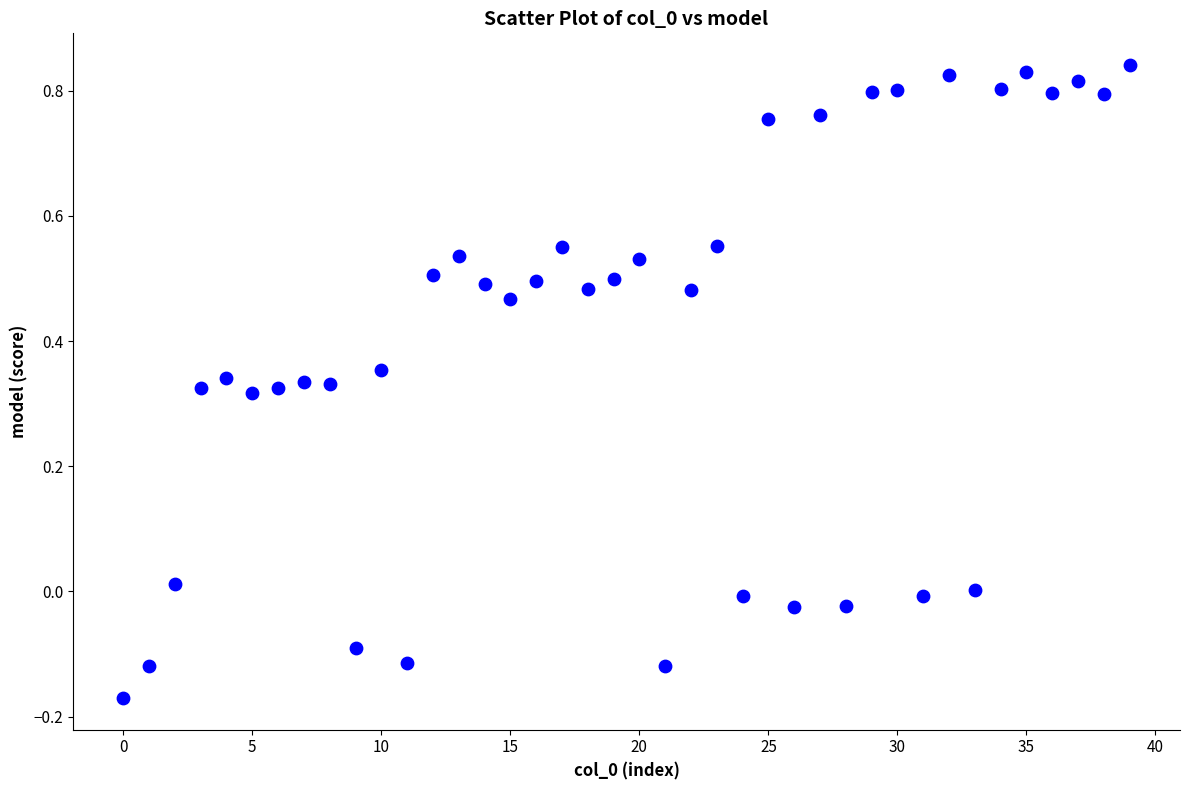

What is the range of Y values (max minus min)?

1.0